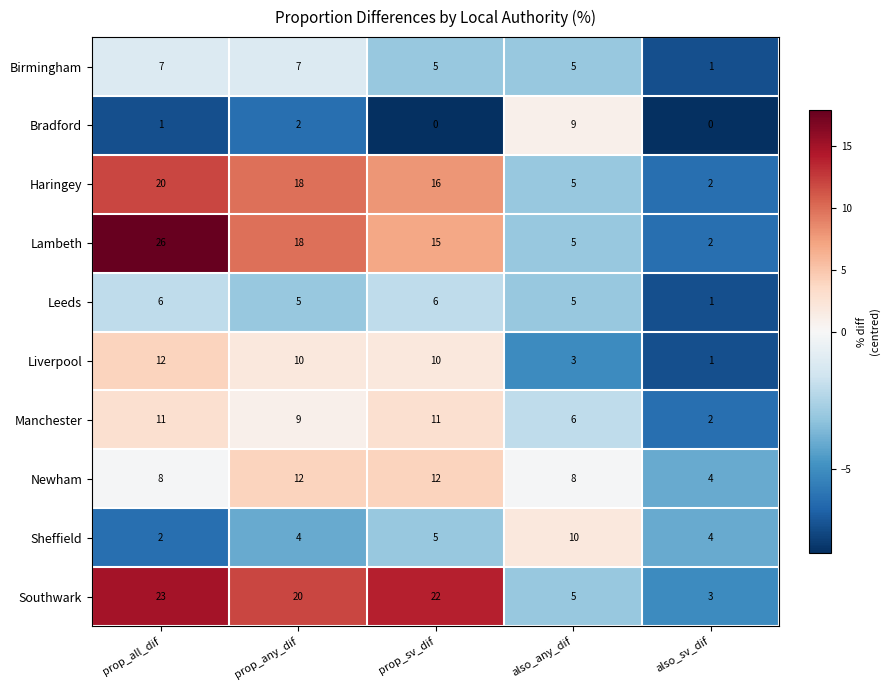

Between prop_any_dif and prop_sv_dif, which series saw the biggest shift?

Lambeth